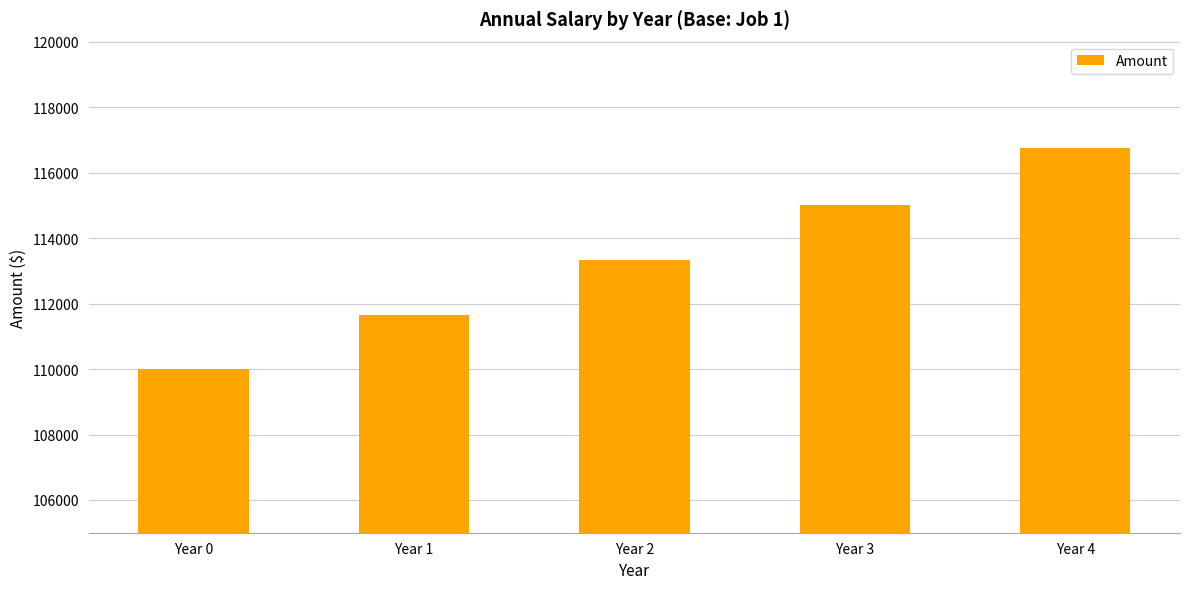

What is the value of the 3rd bar from the left?

113324.8